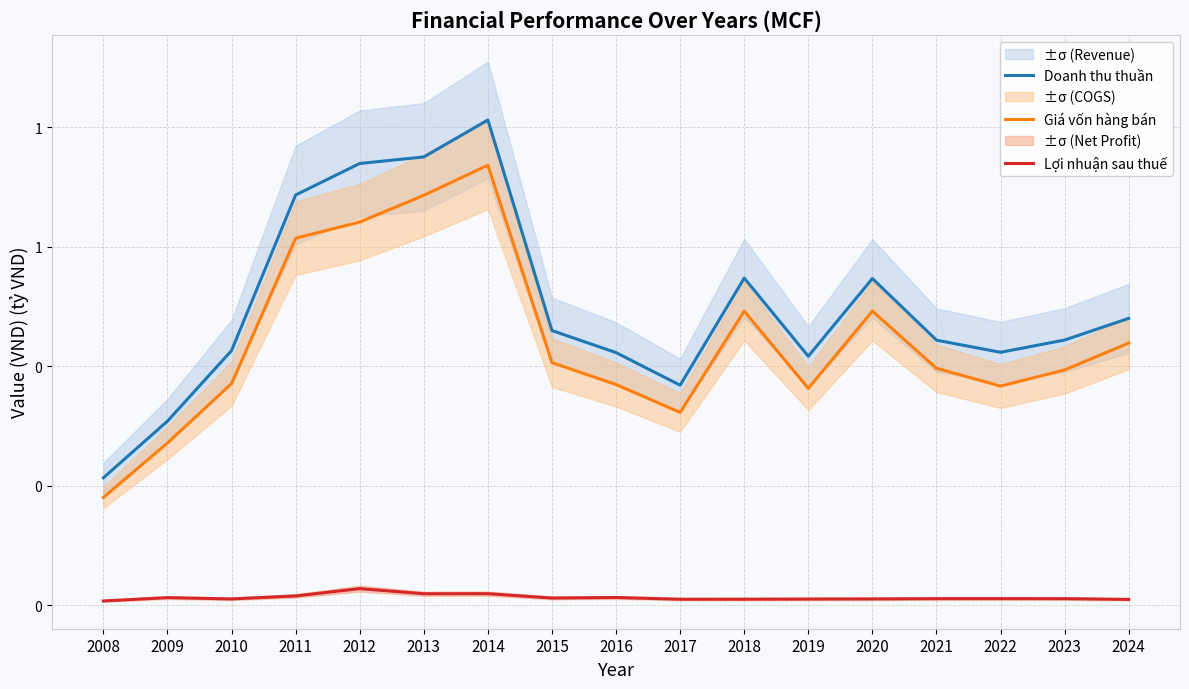

Which category has the highest value in the Giá vốn hàng bán series?

2014